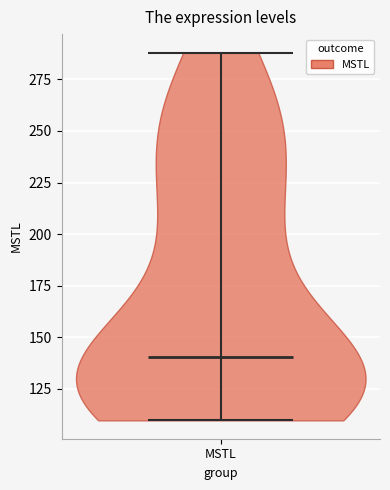

Where does the median line of the violin for MSTL sit on the y-axis? The values are not printed on the chart, so give them approximately, as read against the axis.

140